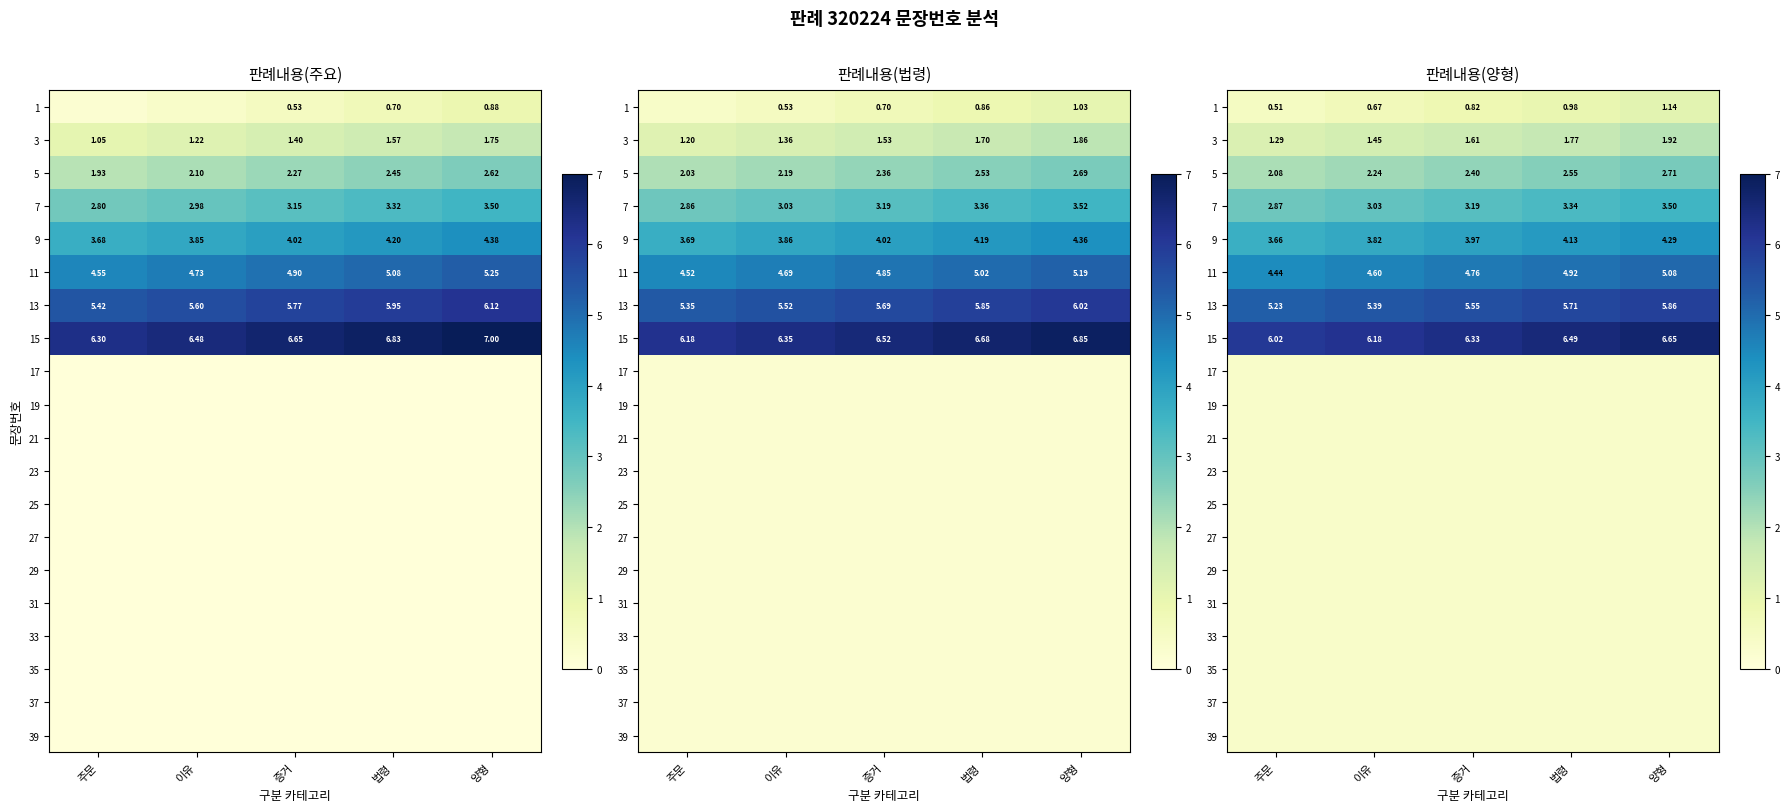

What is the difference between the second highest and second lowest values in the 9 series?

0.3